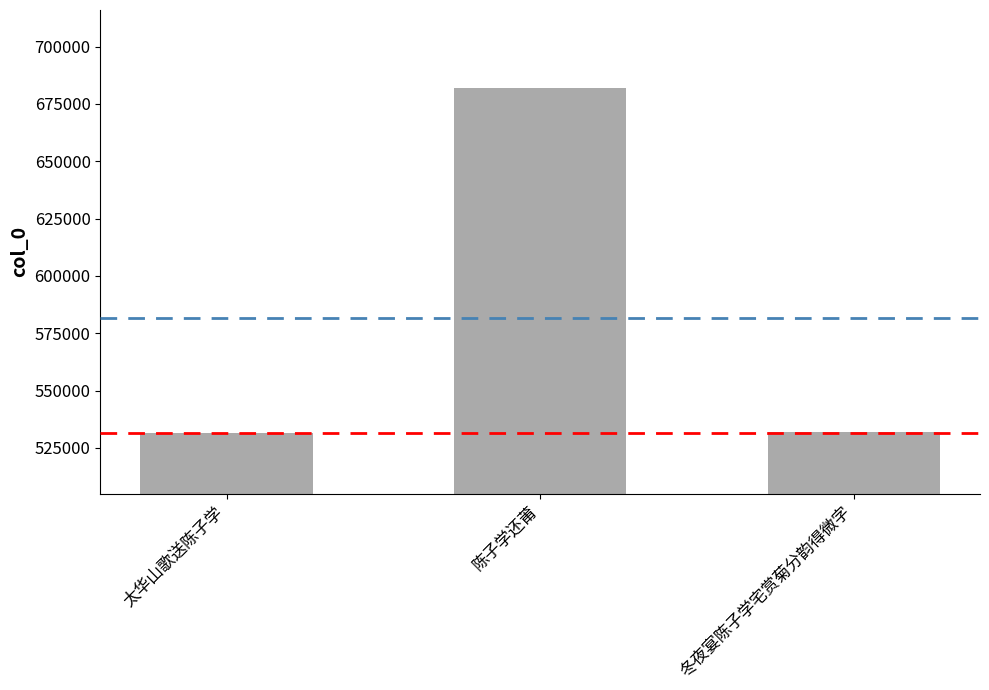

What is the change in value from 陈子学还莆 to 冬夜宴陈子学宅赏菊分韵得微字?

-149963